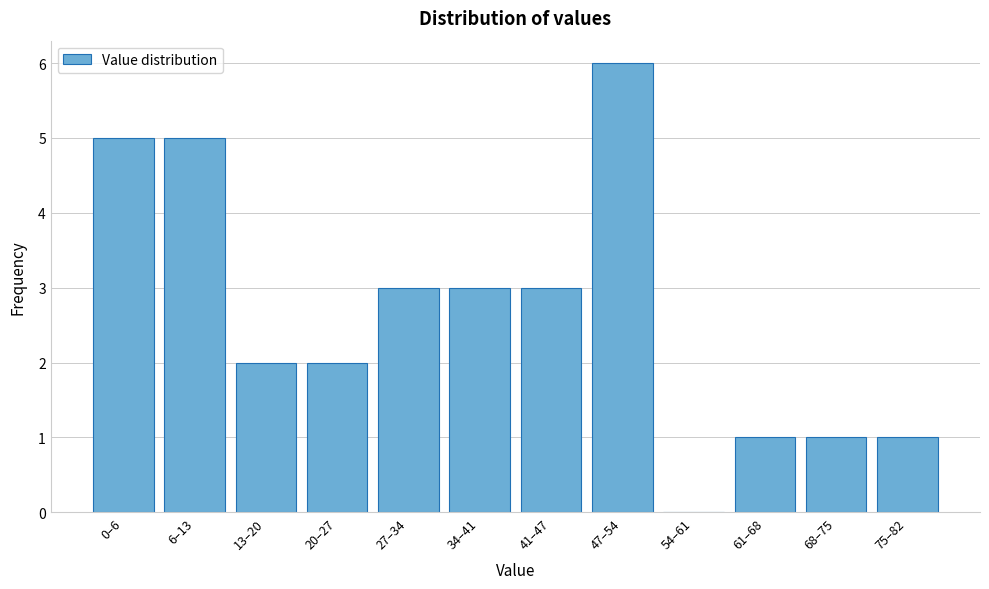

Reading left to right, list all the values displayed in this chart.

0–6=5	6–13=5	13–20=2	20–27=2	27–34=3	34–41=3	41–47=3	47–54=6	54–61=0	61–68=1	68–75=1	75–82=1